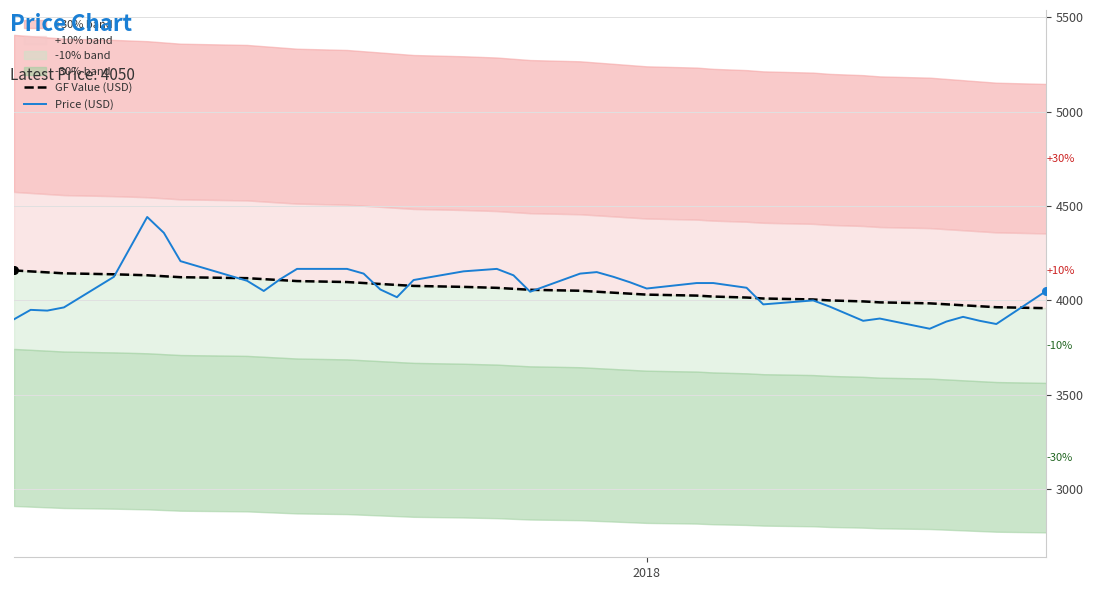

Which series has the largest total across all categories?

Price (USD)